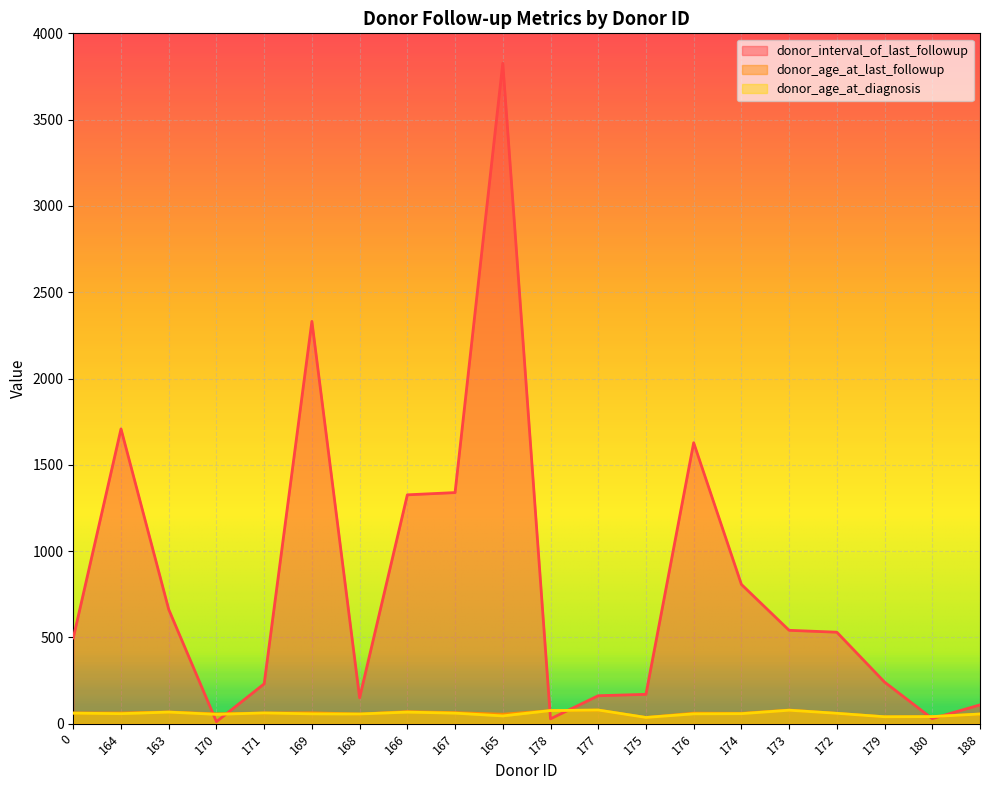

The donor_age_at_last_followup series shows 62.0 at 171. True or false?

True